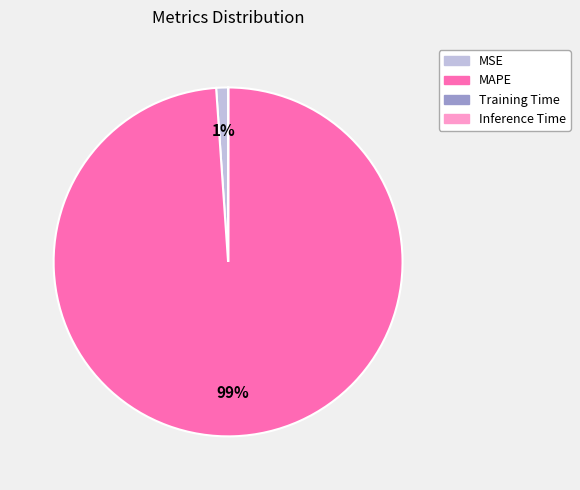

To the nearest percent, what is the difference between the largest and smallest slice percentages?

99%